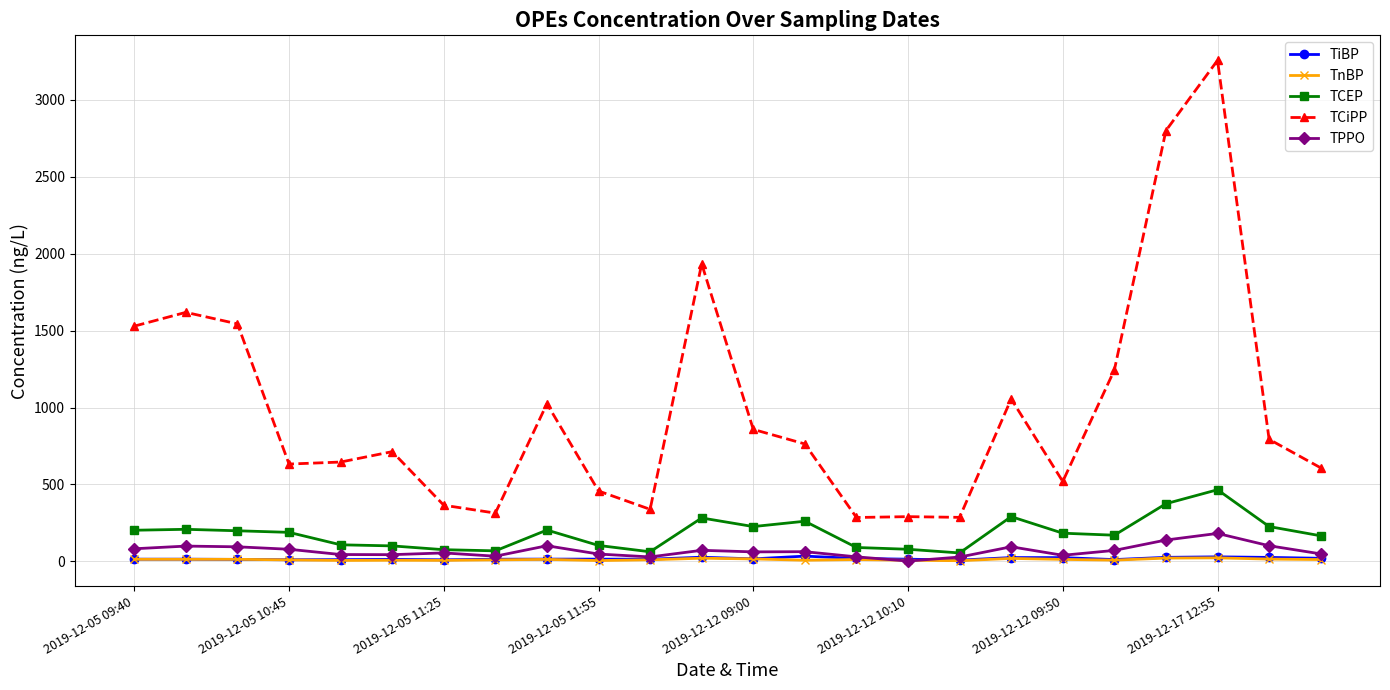

In TiBP, how many points are lower than both neighbors (excluding endpoints)?

6